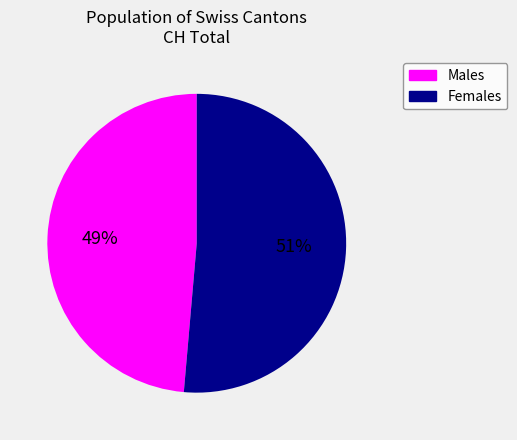

Does any single category account for the majority?

Yes